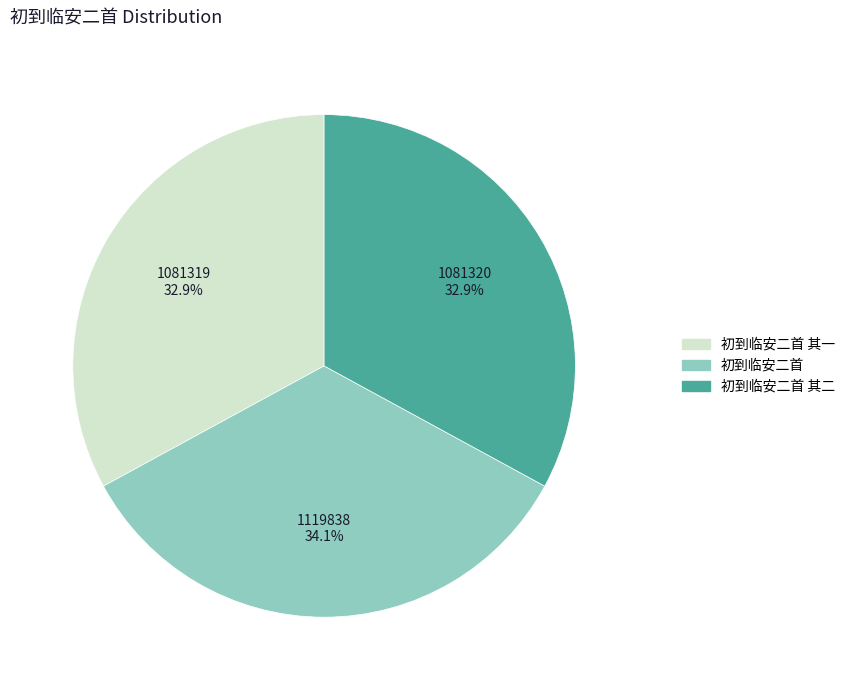

What is the total percentage of 初到临安二首 其一 and 初到临安二首 其二?

65.9%